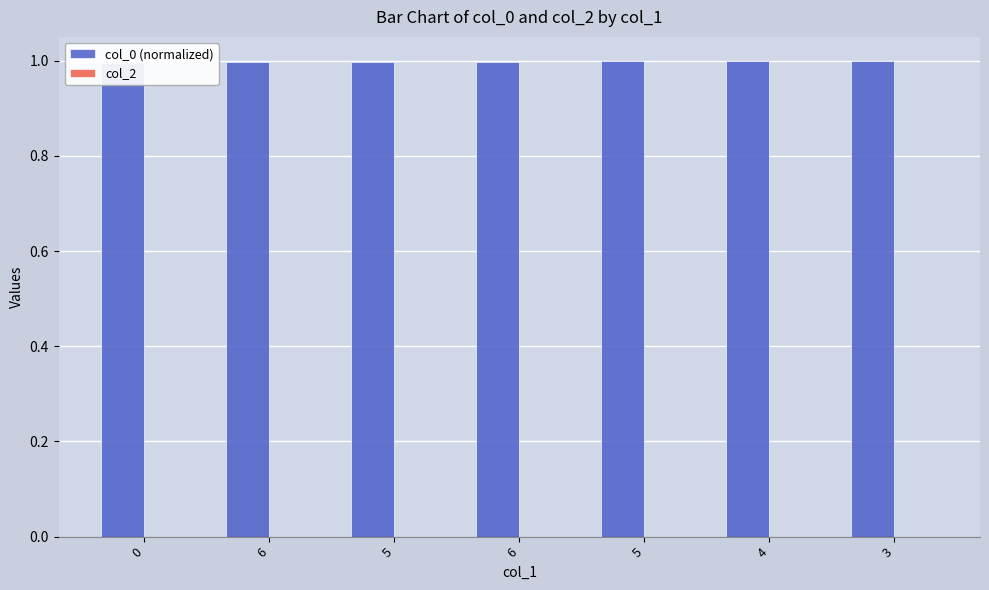

How many series are shown in this chart?

2